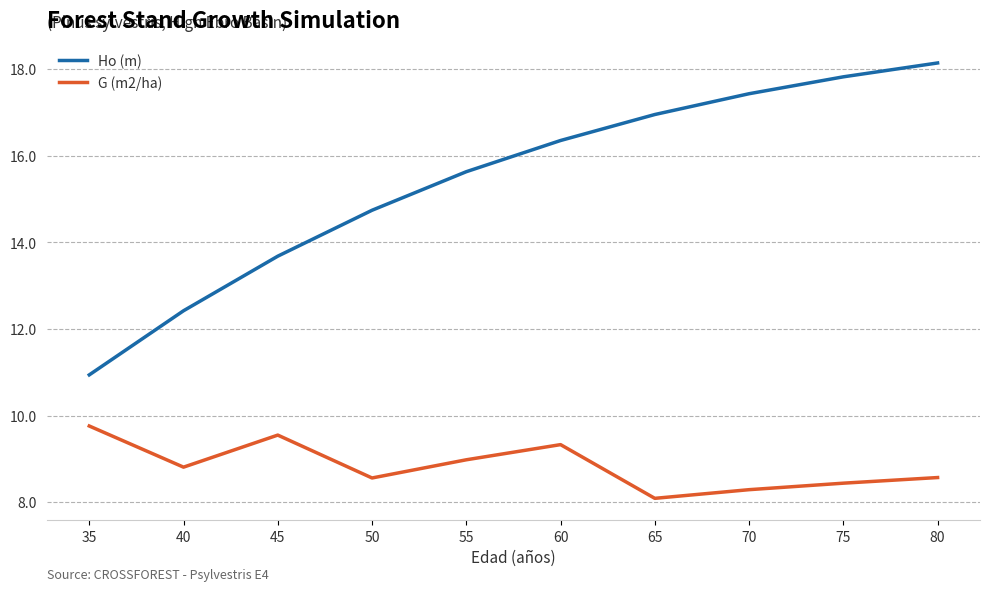

What are all the series names shown in the legend?

Ho (m), G (m2/ha)